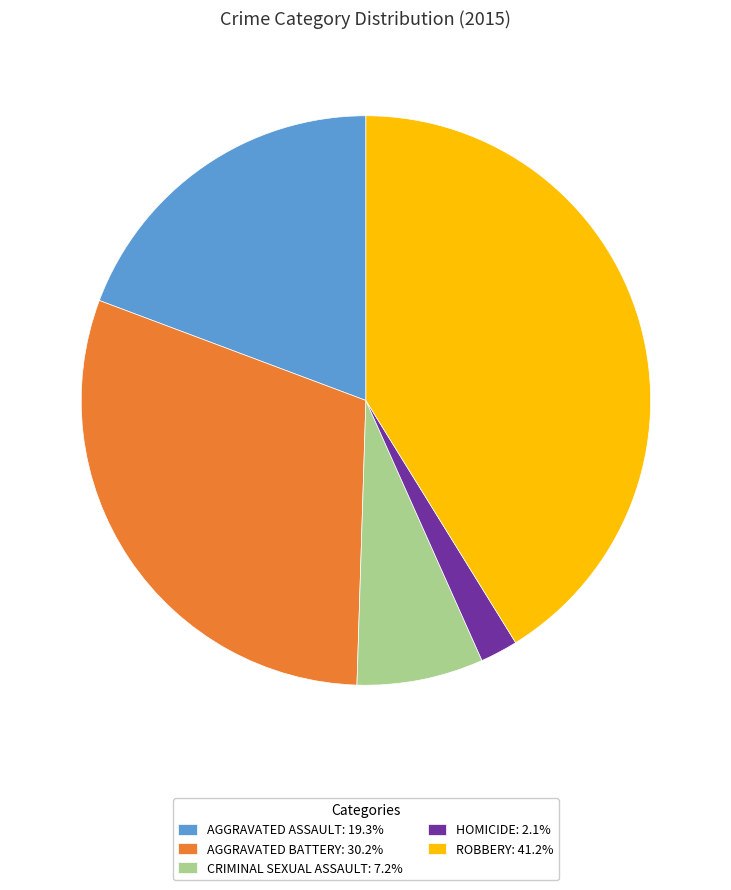

How many segments does this pie chart have?

5